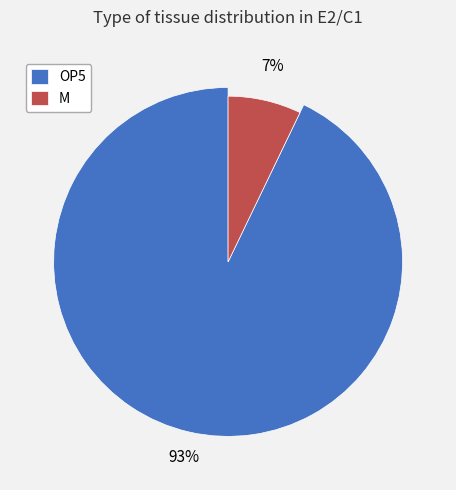

What is the total percentage of OP5 and M?

100.0%